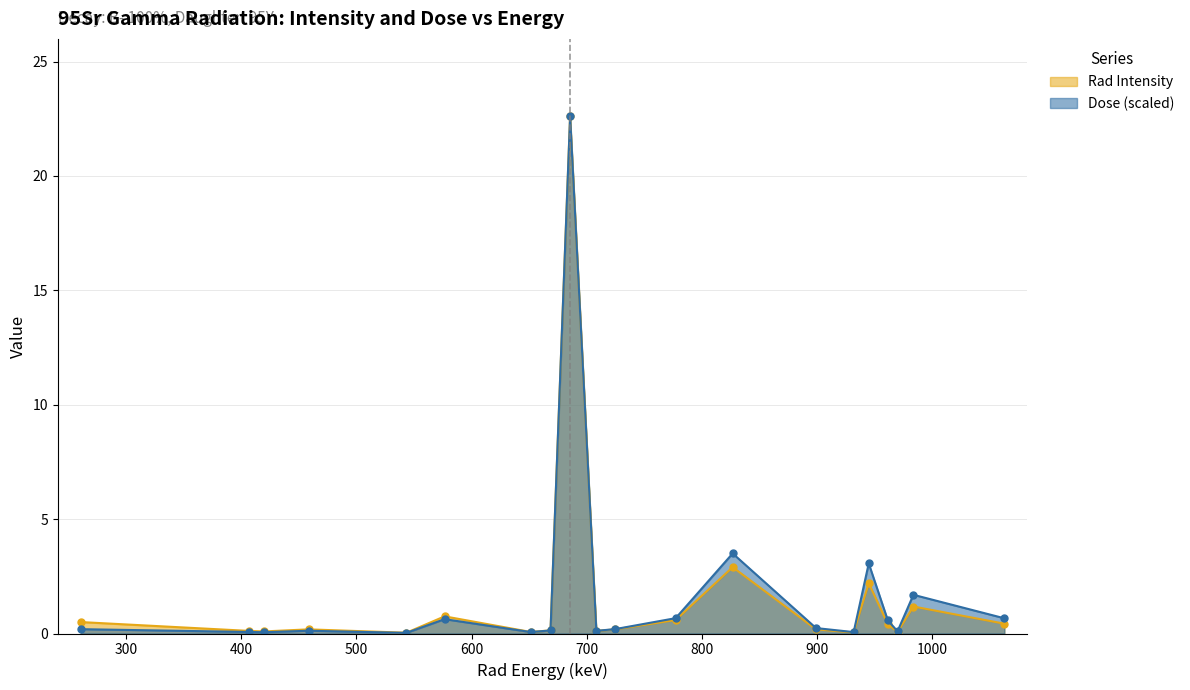

True or false: Rad Intensity and Dose intersect in this chart.

False